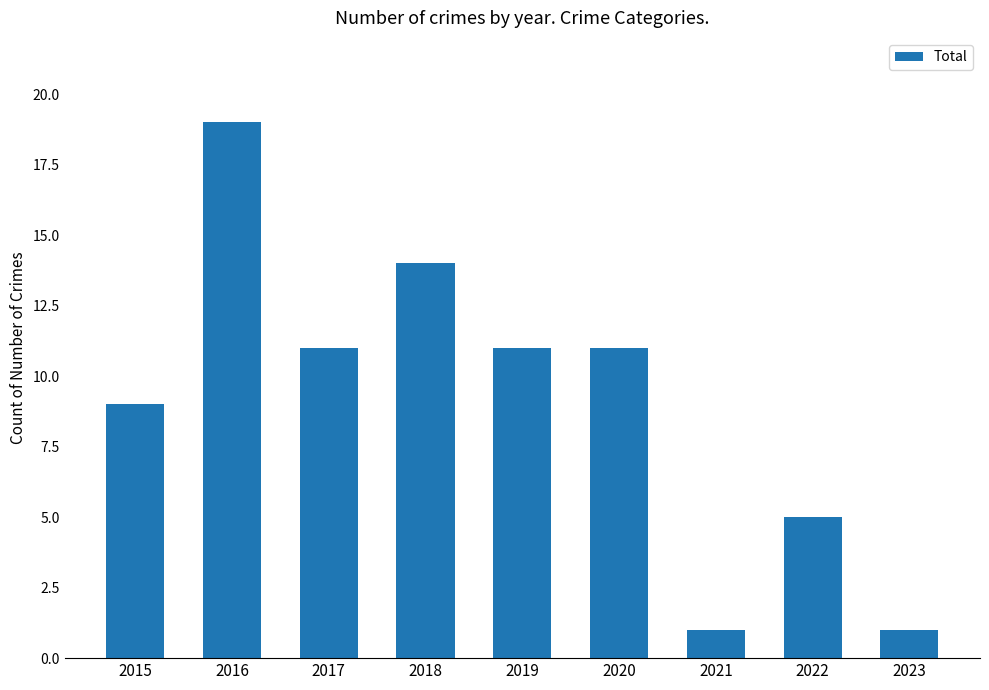

What is the value of the 7th bar from the left?

1